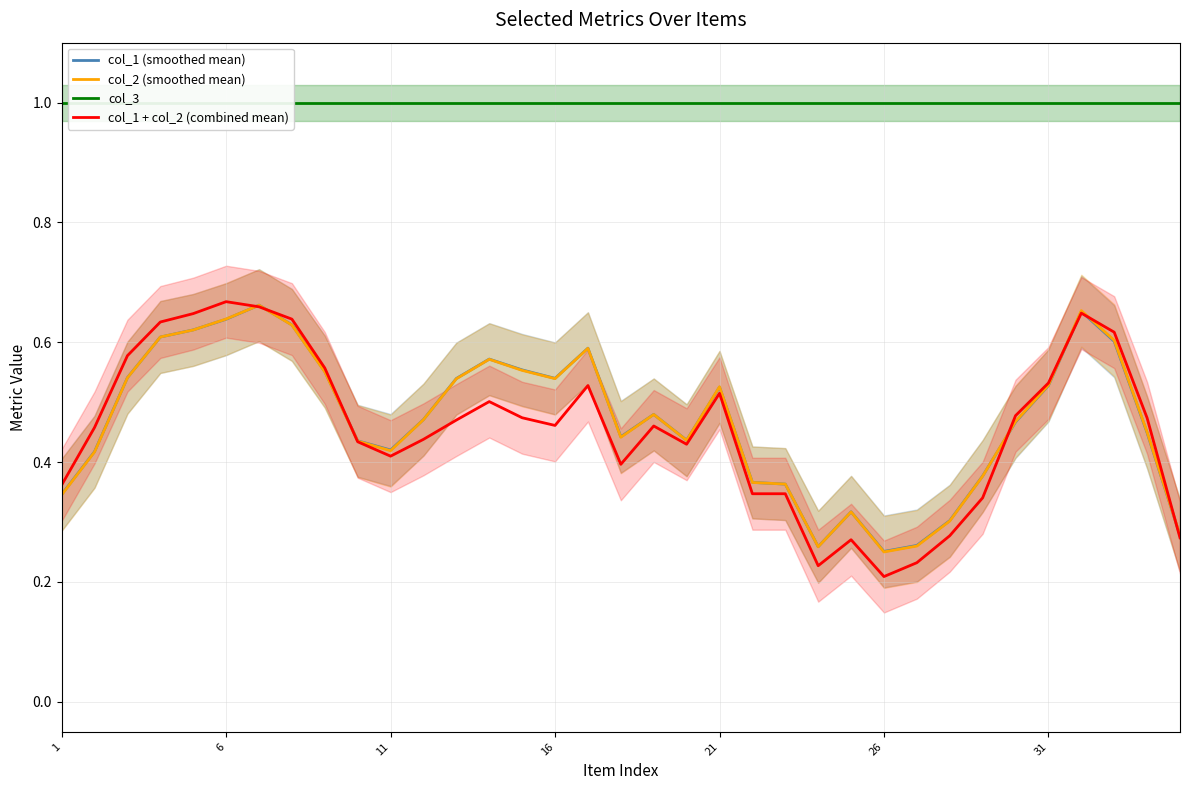

Does the chart have visible grid lines?

Yes